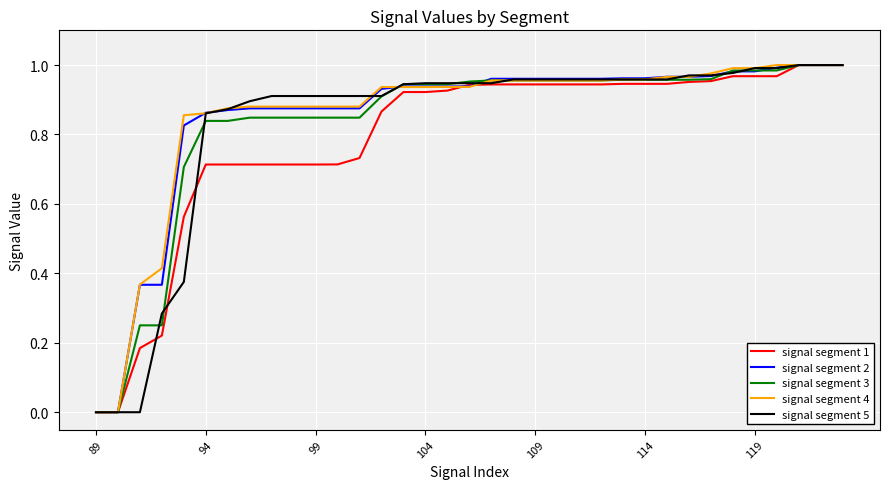

Does the chart display data point markers on the line(s)?

No